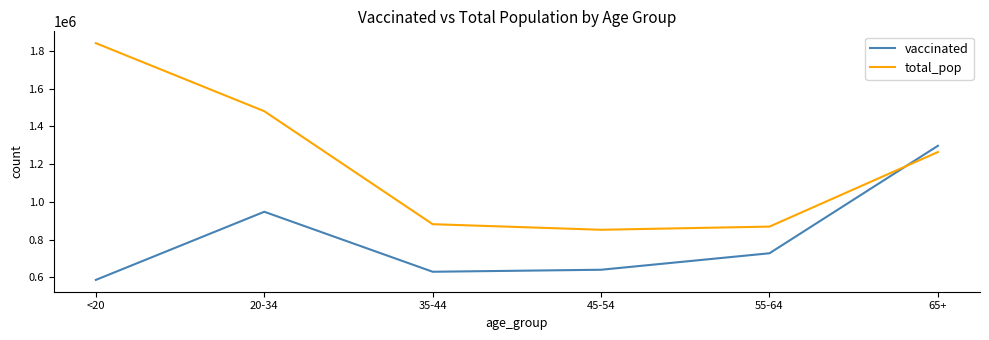

Which label corresponds to the largest value in the chart?

<20